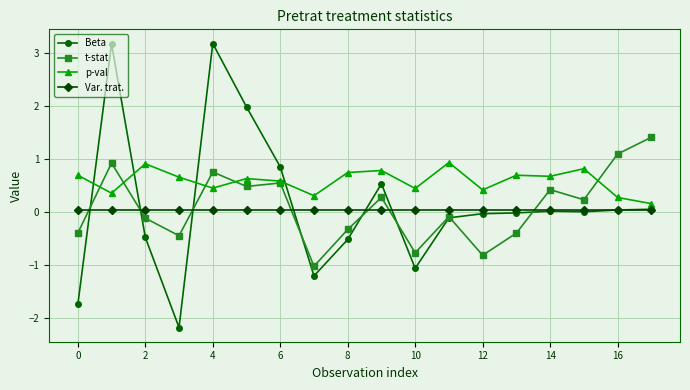

What is the maximum value shown in the chart?

3.2